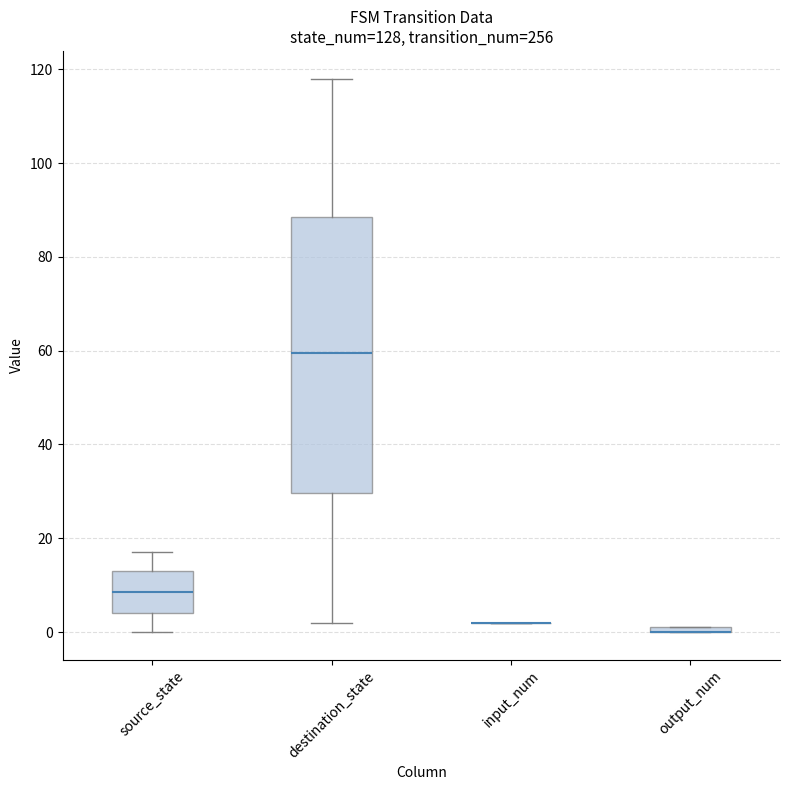

Comparing the boxes themselves (not the whiskers), which one is the tallest?

destination_state